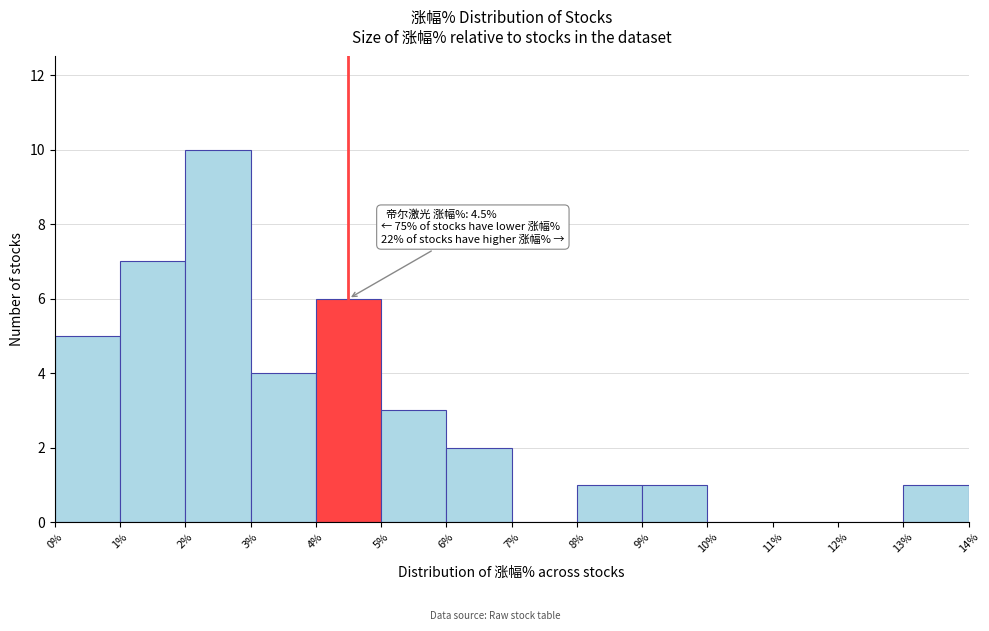

Which range on the x-axis has the tallest bar?

2% to 3%